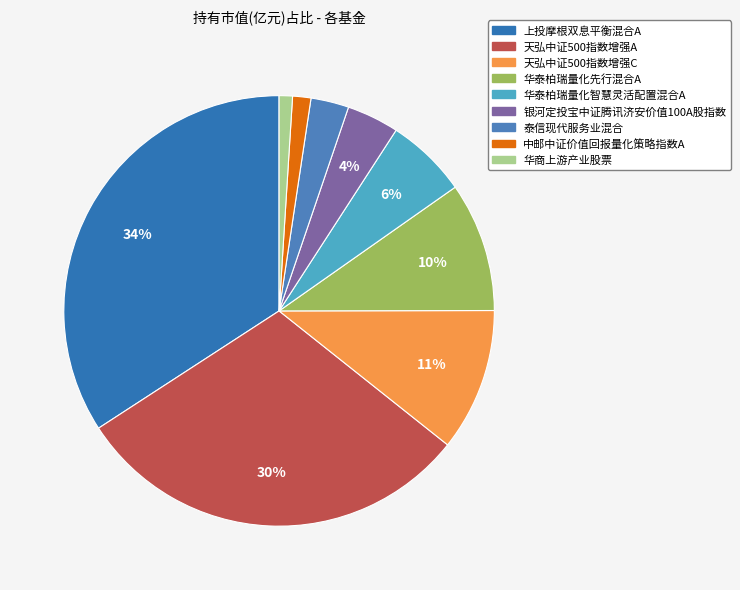

What percentage is the 银河定投宝中证腾讯济安价值100A股指数 slice, to the nearest percent?

4%